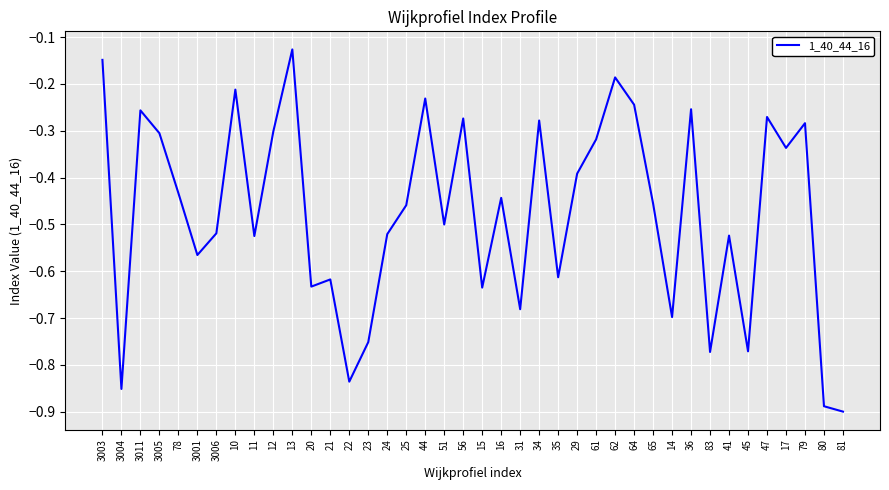

The chart shows a value of -0.3 at 34. True or false?

True